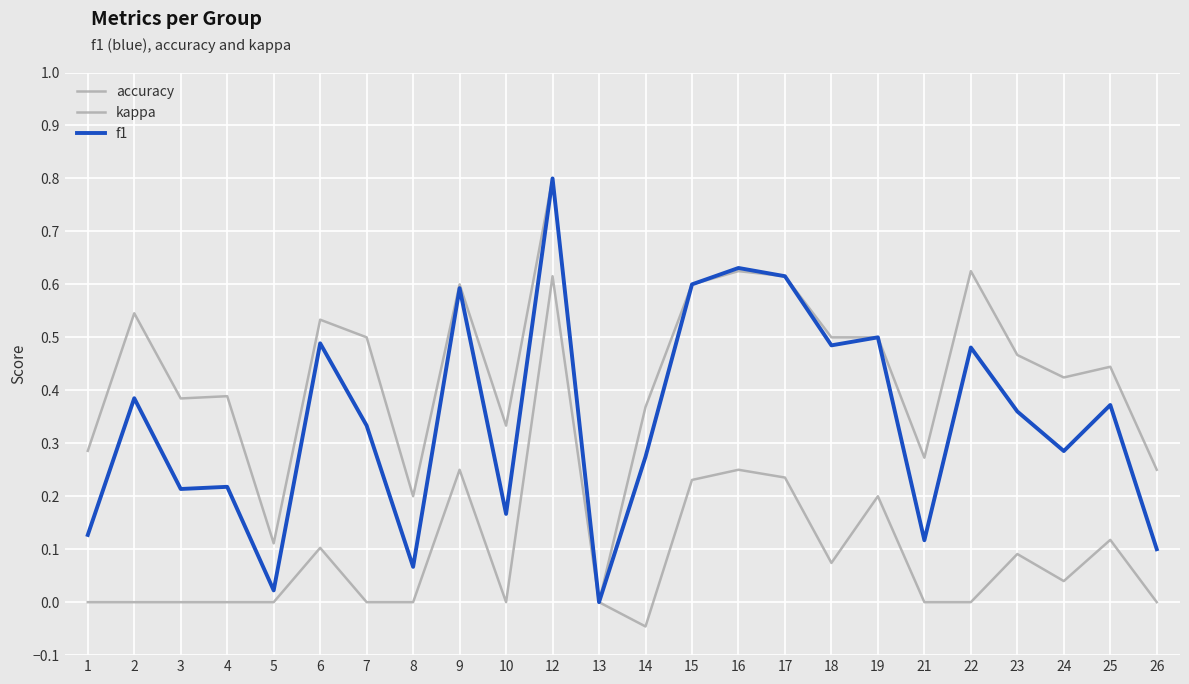

True or false: f1 has more than 1 points higher than both neighbors.

True